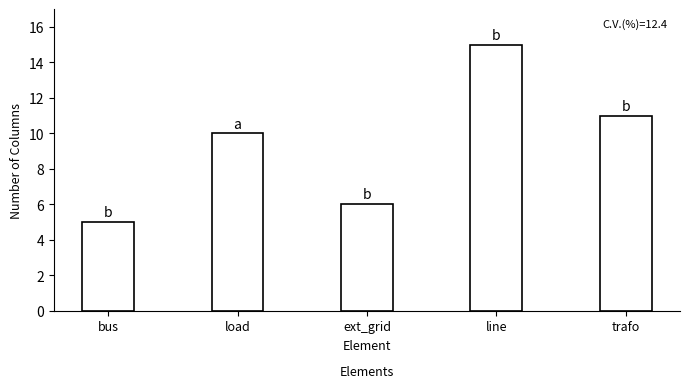

What is the approximate value at trafo?

11